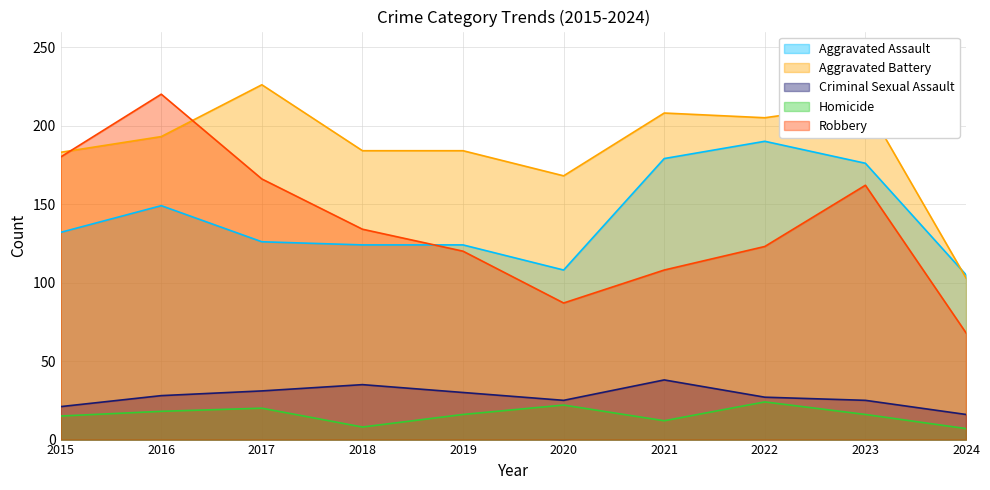

What are all the series names shown in the legend?

Aggravated Assault, Aggravated Battery, Criminal Sexual Assault, Homicide, Robbery